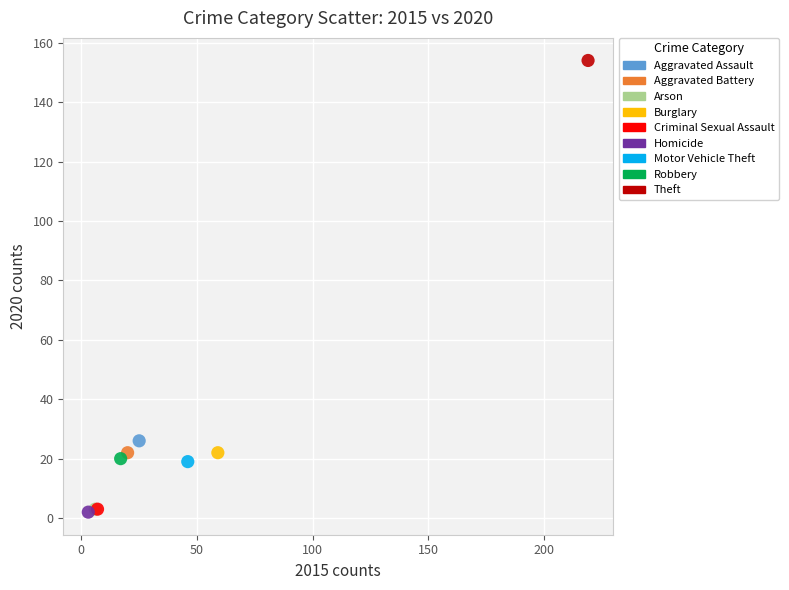

What are all the series names shown in the legend?

Aggravated Assault, Aggravated Battery, Arson, Burglary, Criminal Sexual Assault, Homicide, Motor Vehicle Theft, Robbery, Theft